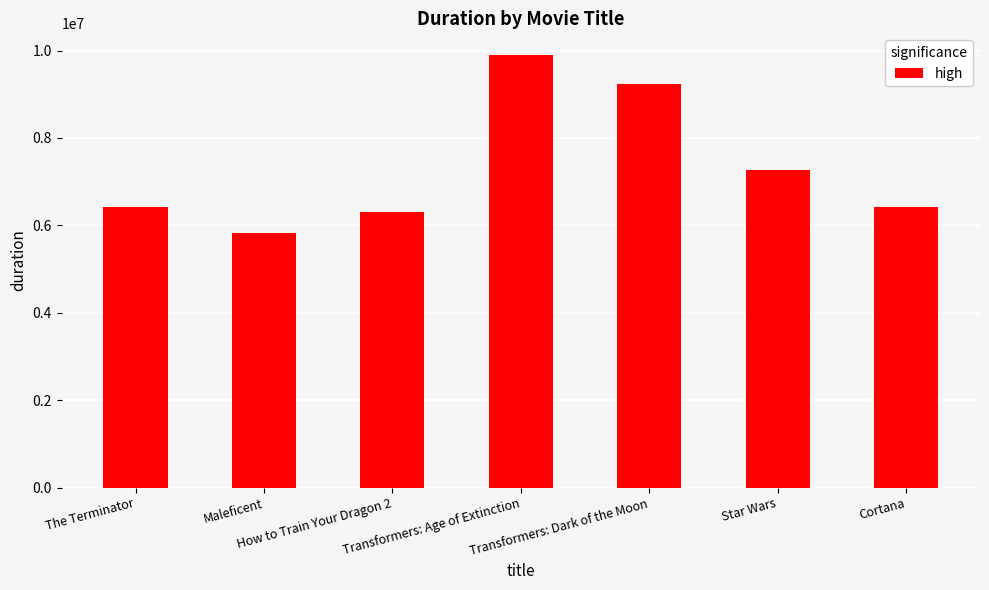

What is the difference between the values at Maleficent and The Terminator?

600000